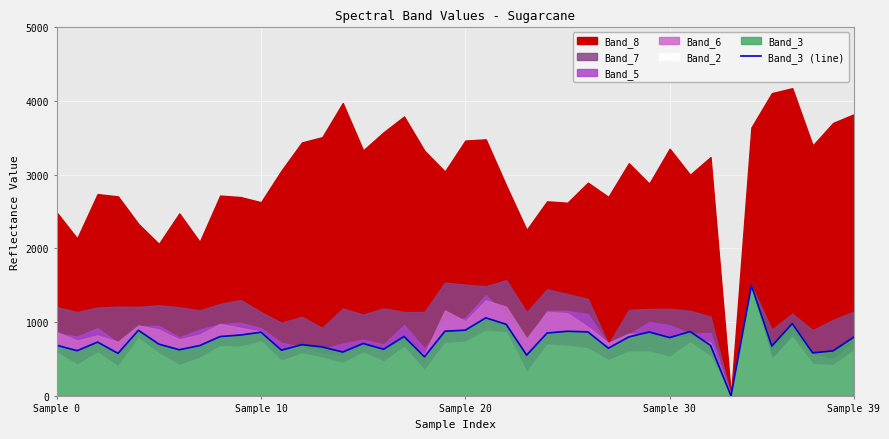

What is the approximate value at 24?

852